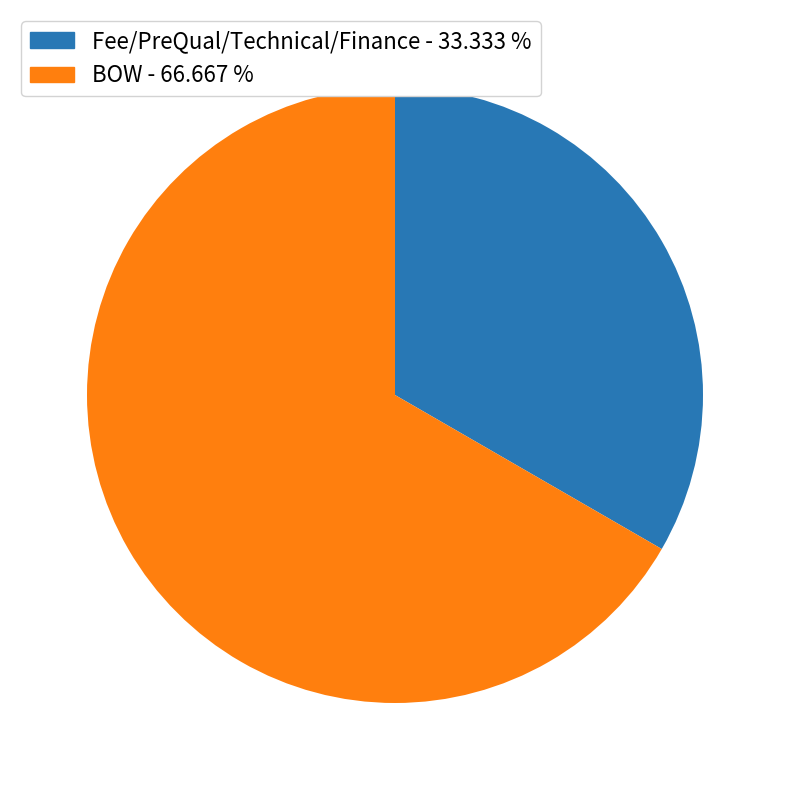

Which category has the biggest portion of the pie?

BOW